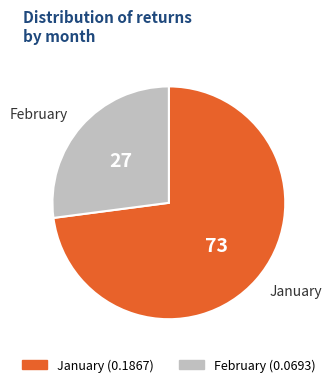

Is there any slice that represents more than half of the pie?

Yes